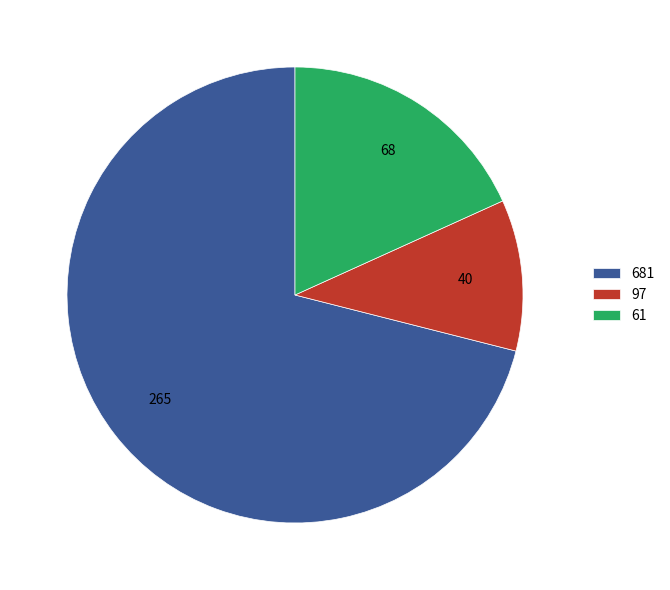

Is it true that 61 is 18% of the pie?

True